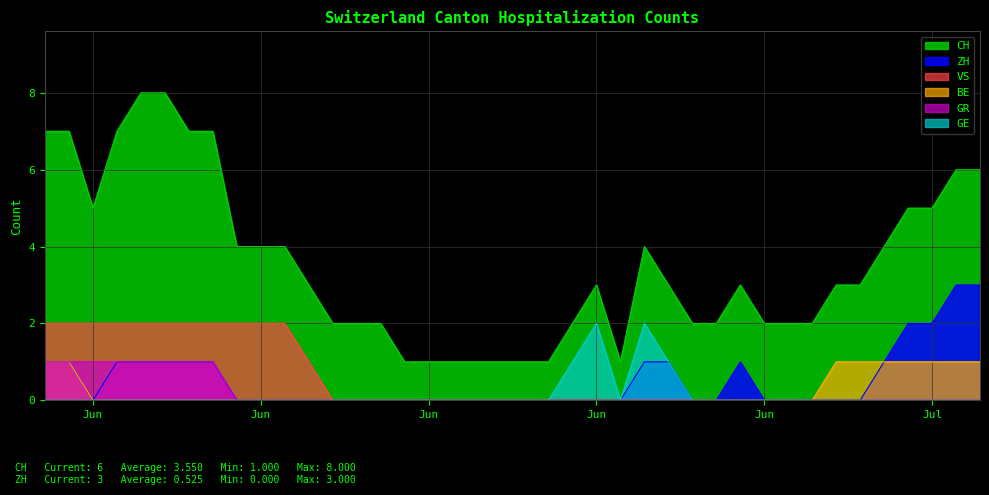

What is the maximum value for CH?

8